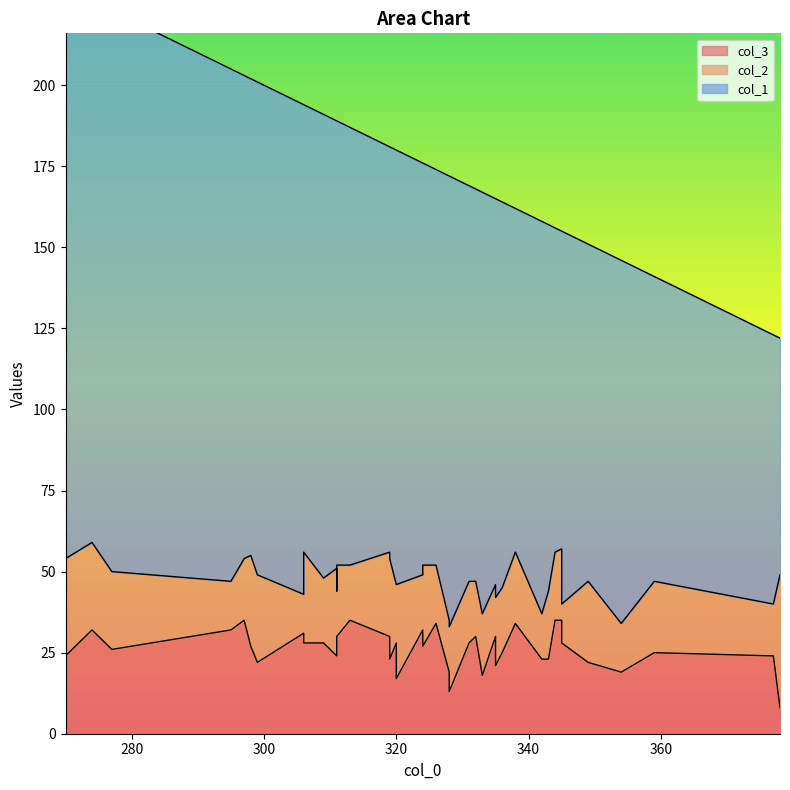

At how many categories does at least one series exceed 117?

30